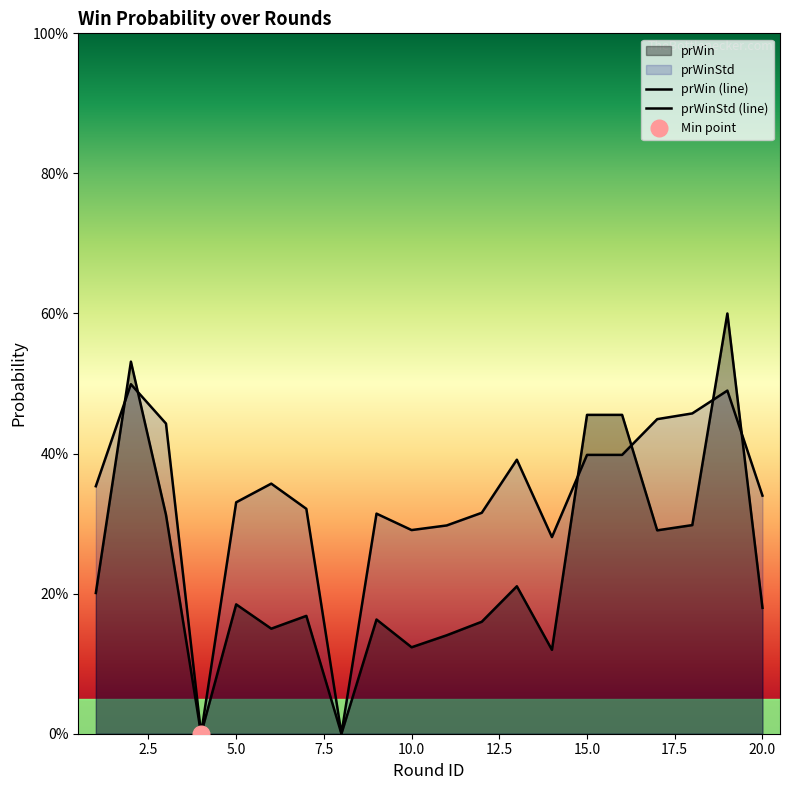

Rank the series by their maximum value, from lowest to highest.

prWinStd, prWin